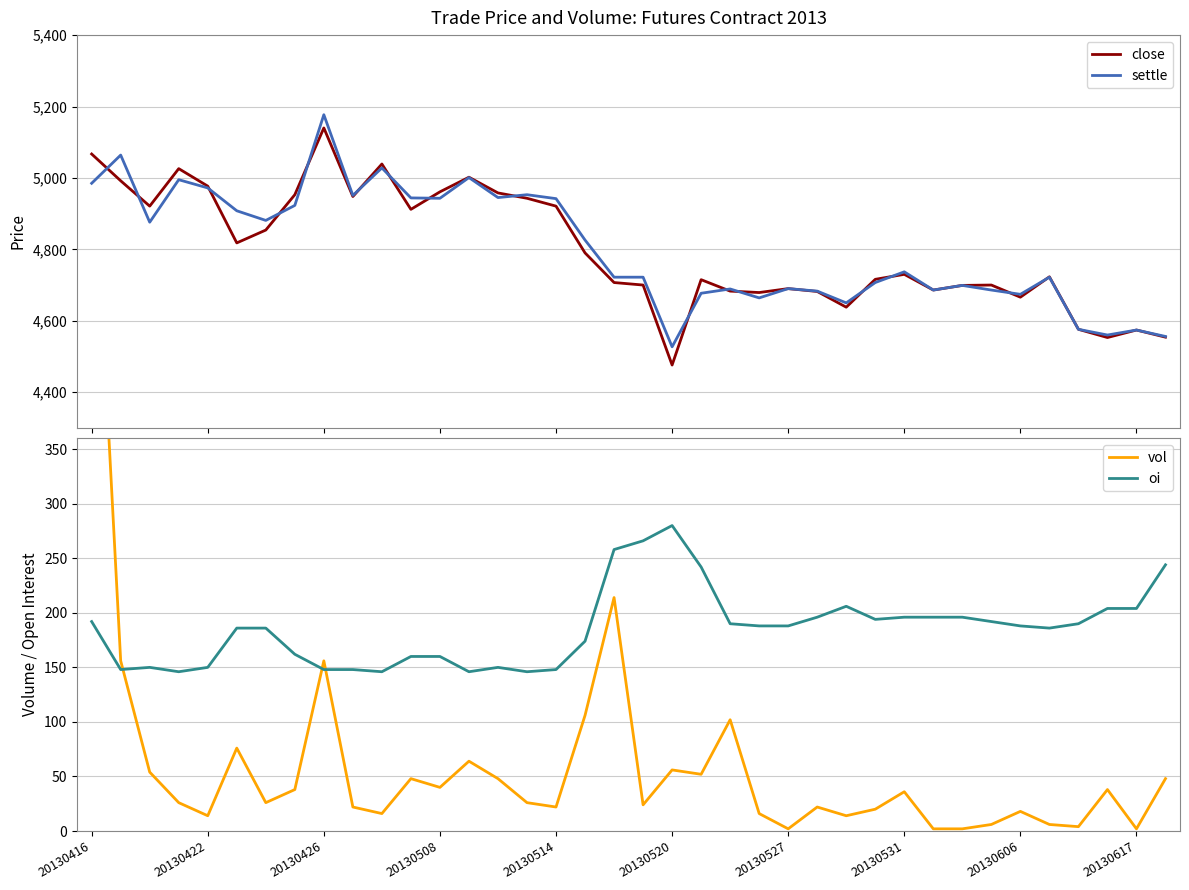

At which label does oi first exceed 188?

20130416